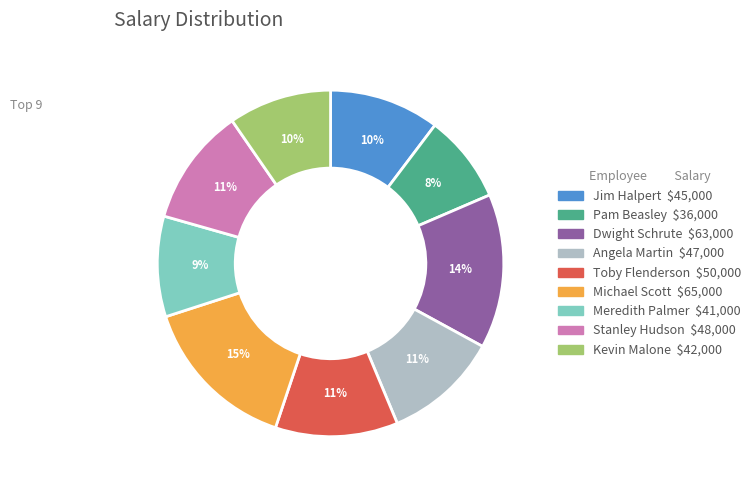

Between Angela Martin and Michael Scott, which is larger?

Michael Scott